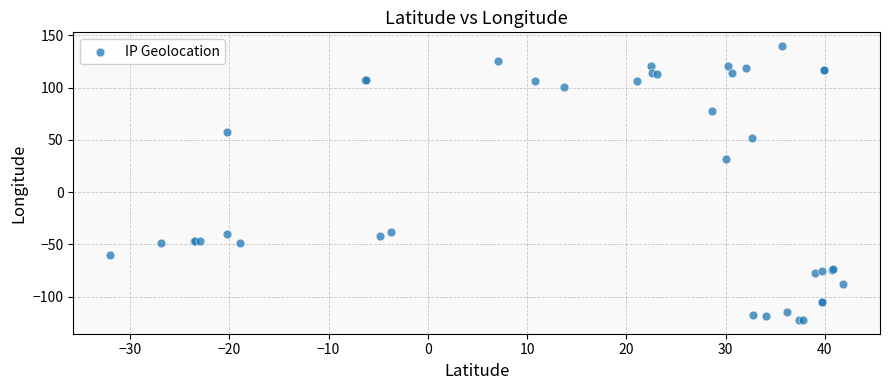

What Y value in the scatter plot is closest to 8?

31.2